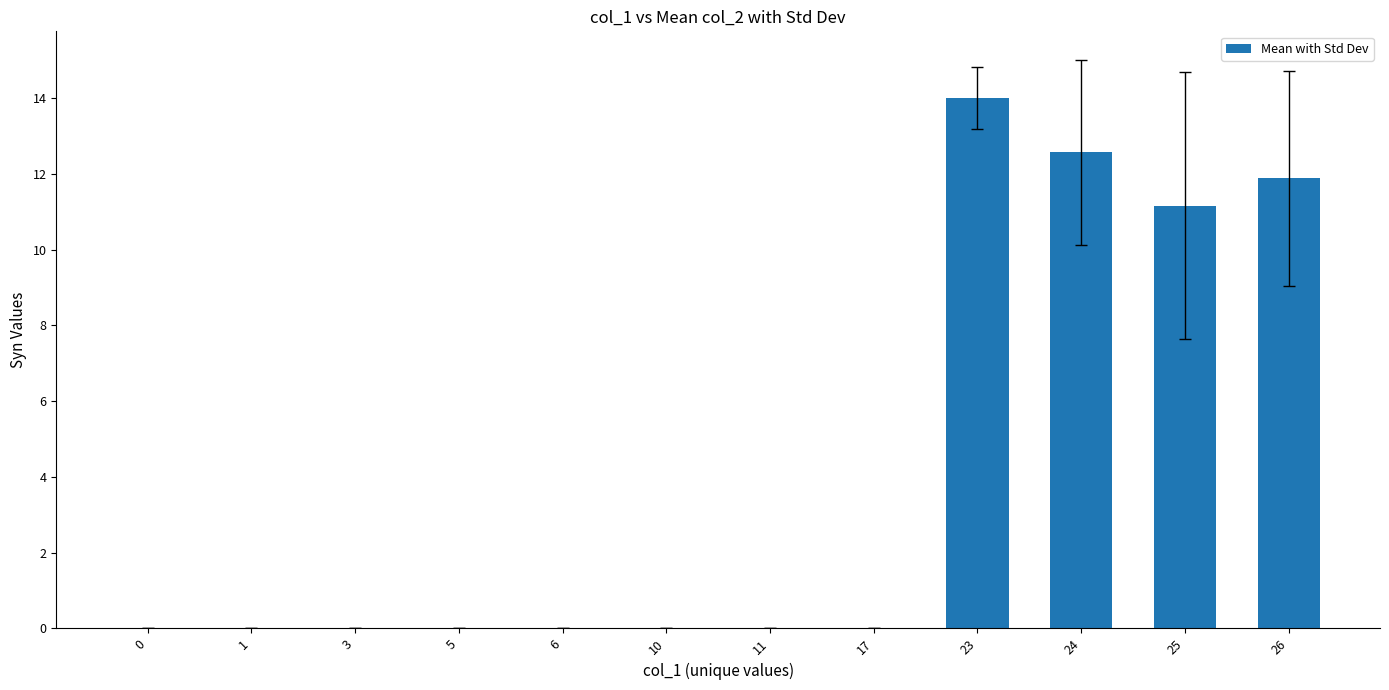

Where is the data nearest to the value 7?

25